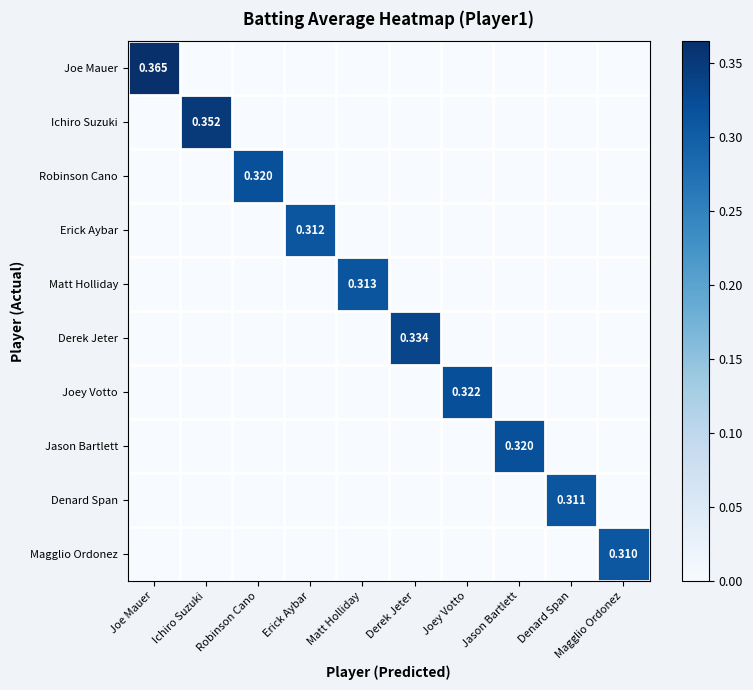

Is it true that Joey Votto equals 0.0 at Magglio Ordonez?

True